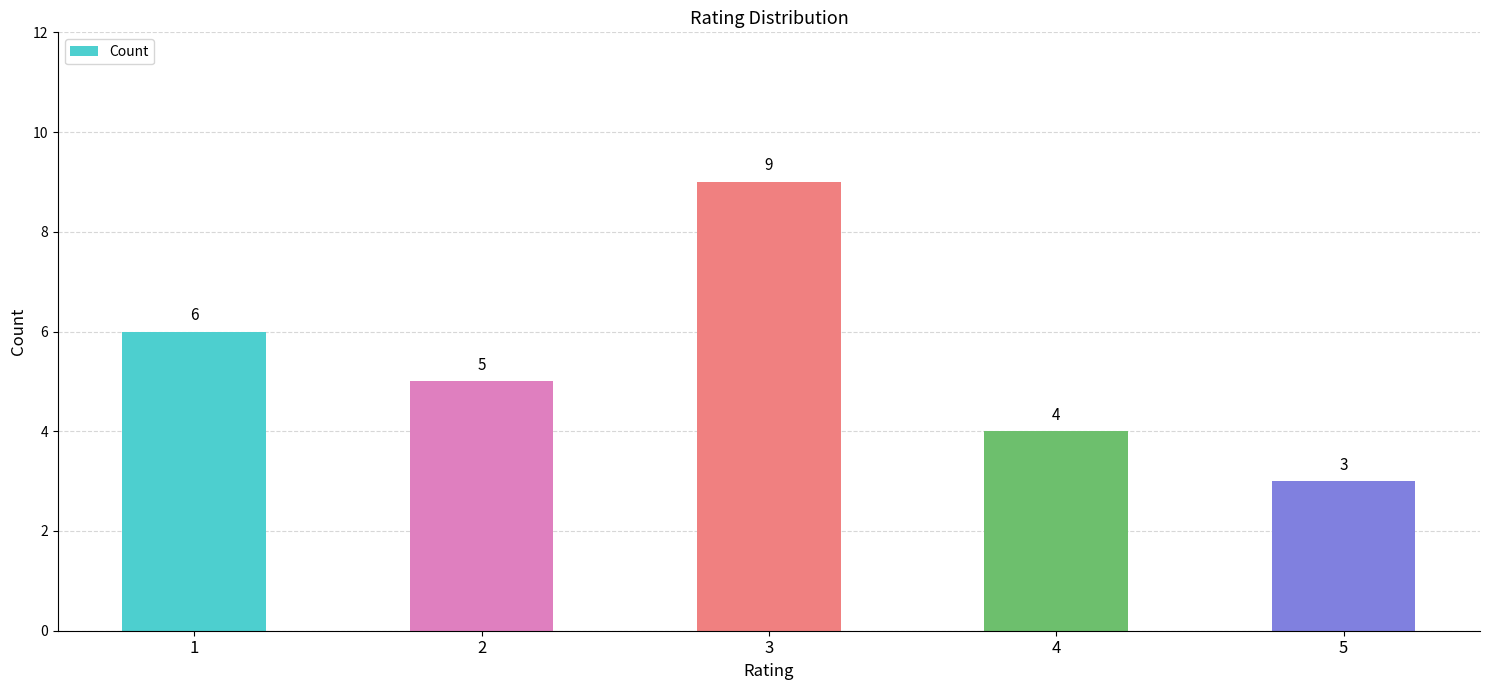

What value does the data have at 4?

4